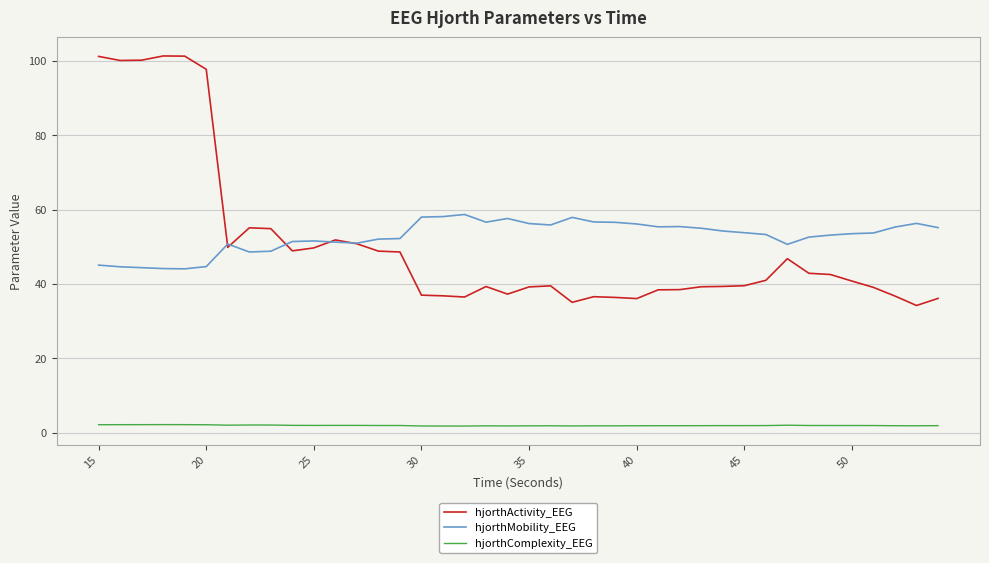

What is the lowest value of the hjorthActivity_EEG series?

34.2